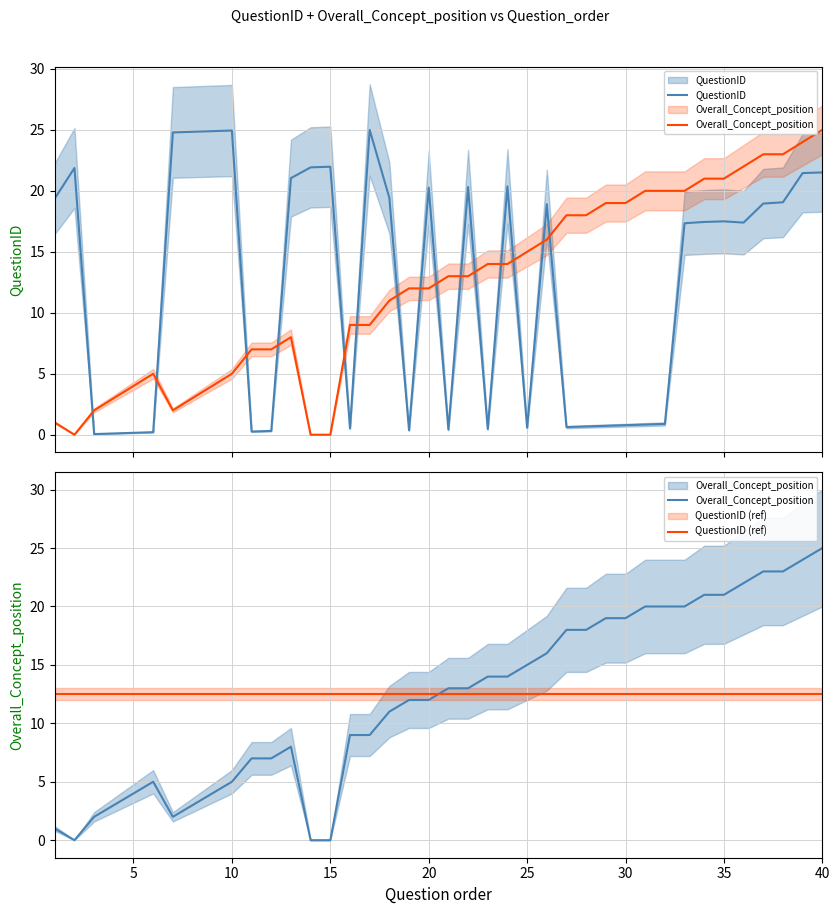

How many positive values does the Overall_Concept_position series have?

37